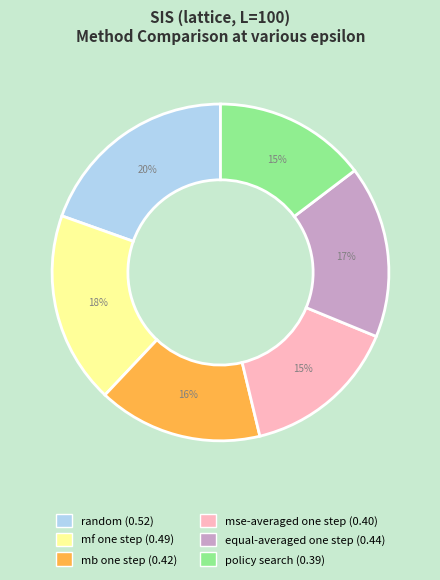

Is equal-averaged one step the majority of the pie?

No